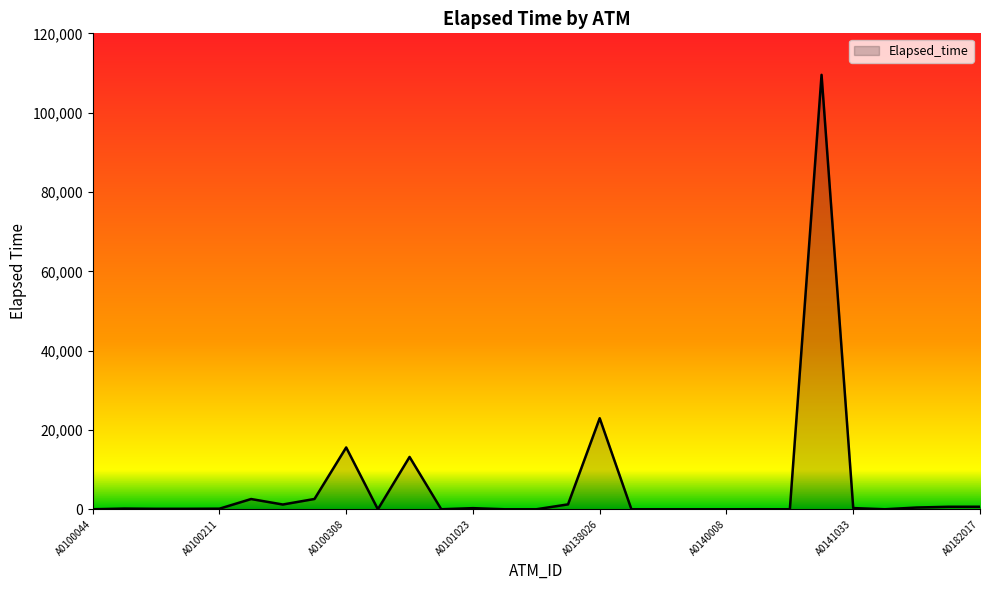

What is the sum of all values?

171710